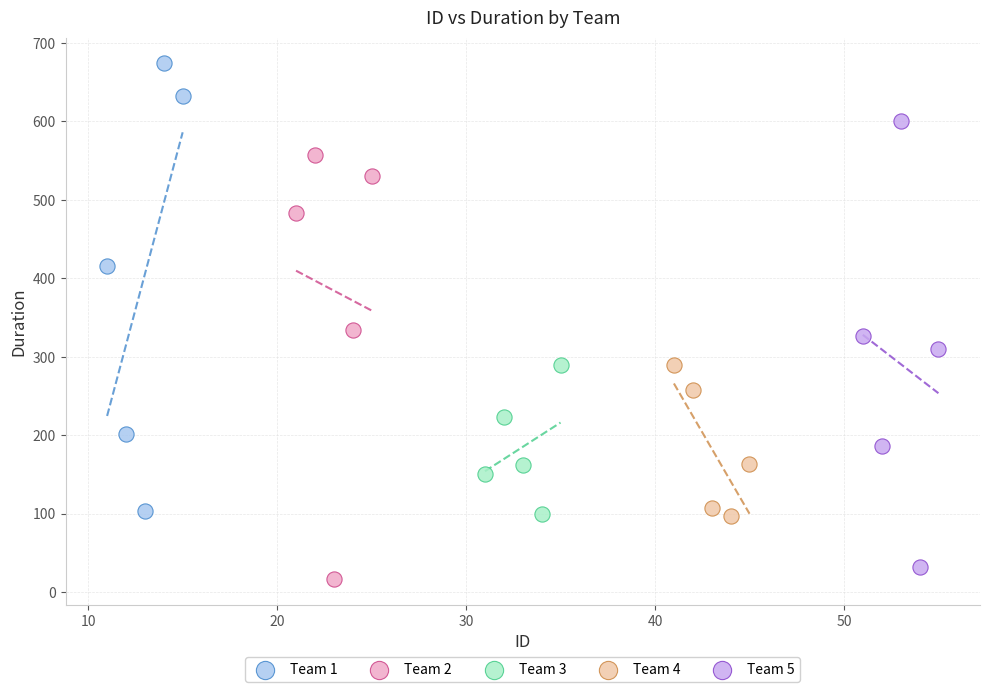

Which series reaches the maximum Y coordinate?

Team 1